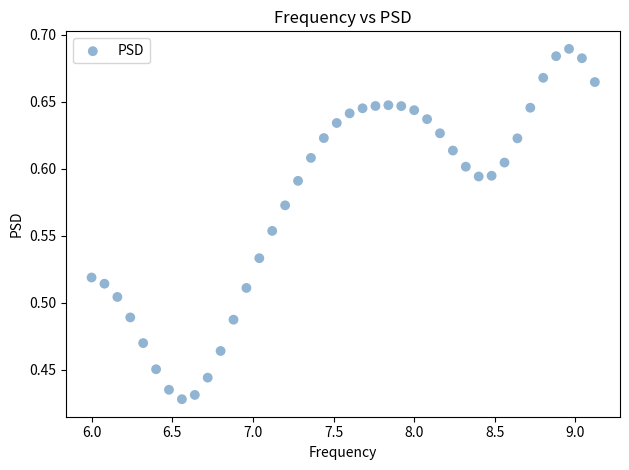

What is the range of Y values (max minus min)?

0.3